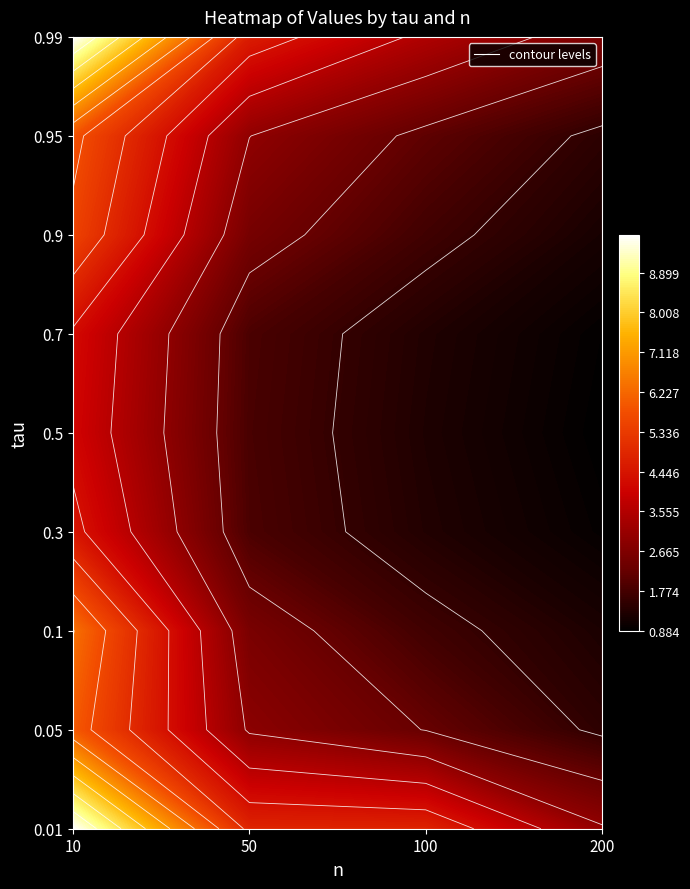

What is the sum of all 0.01 values?

22.3